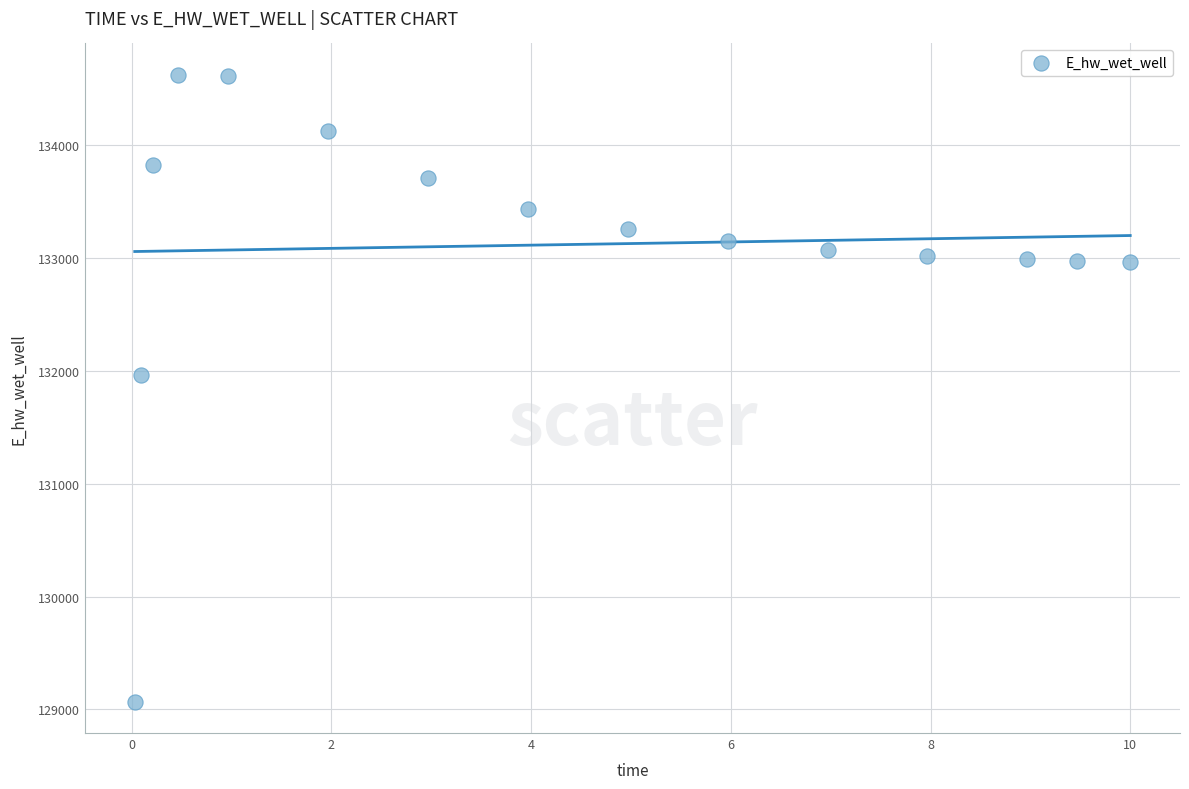

What Y value in the scatter plot is closest to 131846?

131967.1